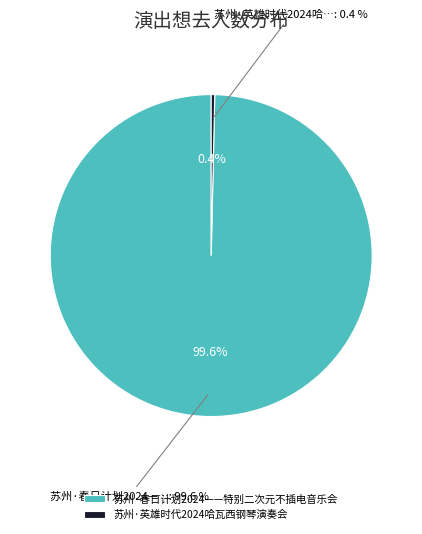

How many segments does this pie chart have?

2